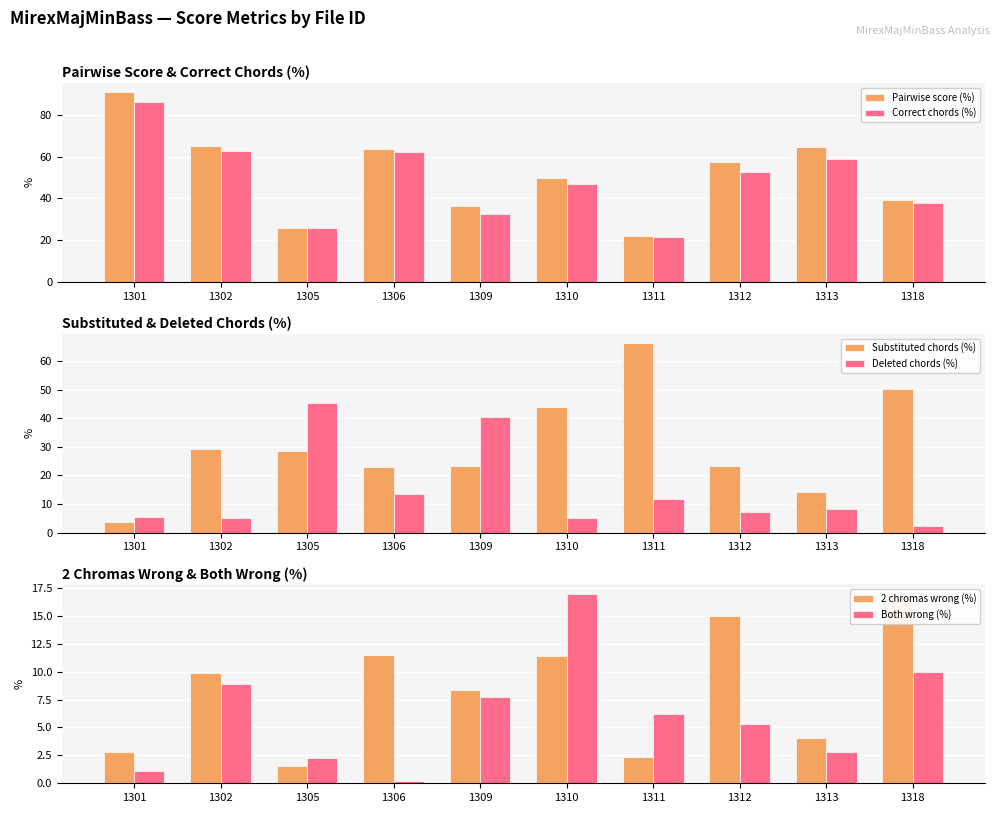

What are all the series names shown in the legend?

Pairwise score (%), Correct chords (%), Substituted chords (%), Deleted chords (%), 2 chromas wrong (%), Both wrong (%)